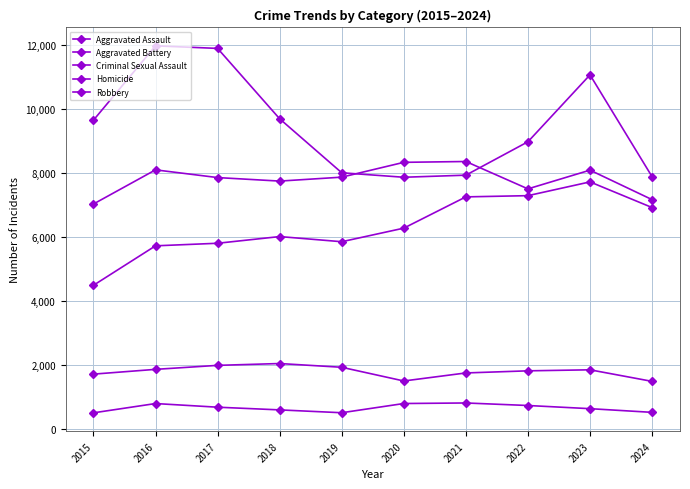

Does the chart have visible grid lines?

Yes